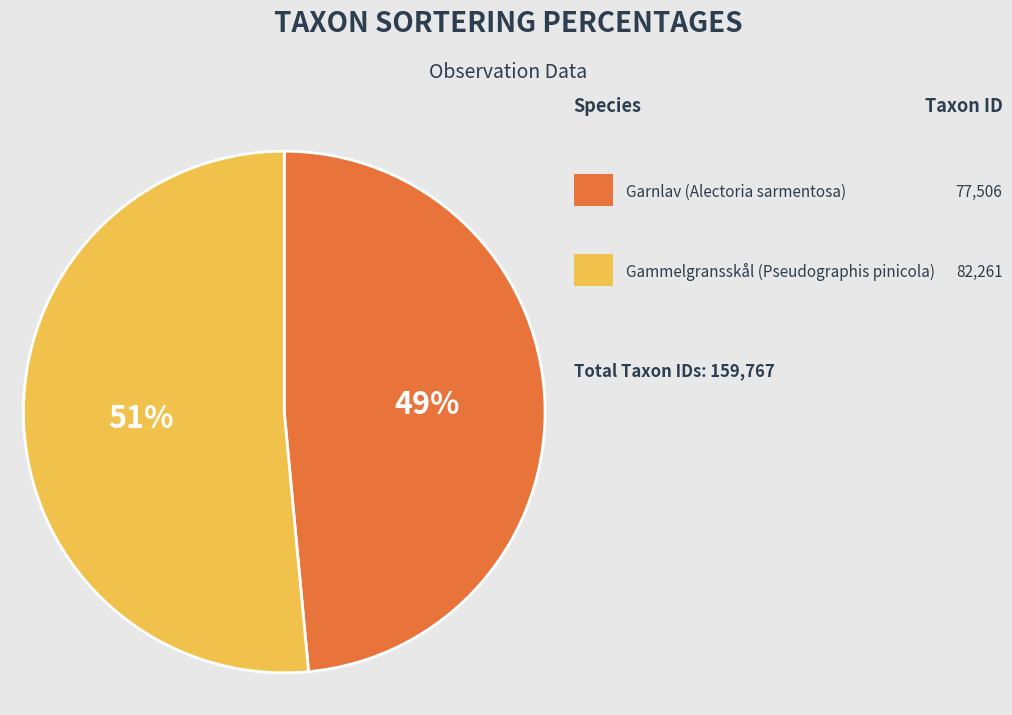

How many slices are in this pie chart?

2